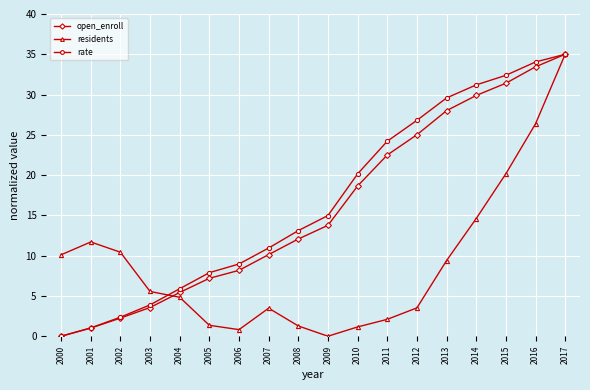

What is the value of the residents point at the 2nd from the left?

11.7